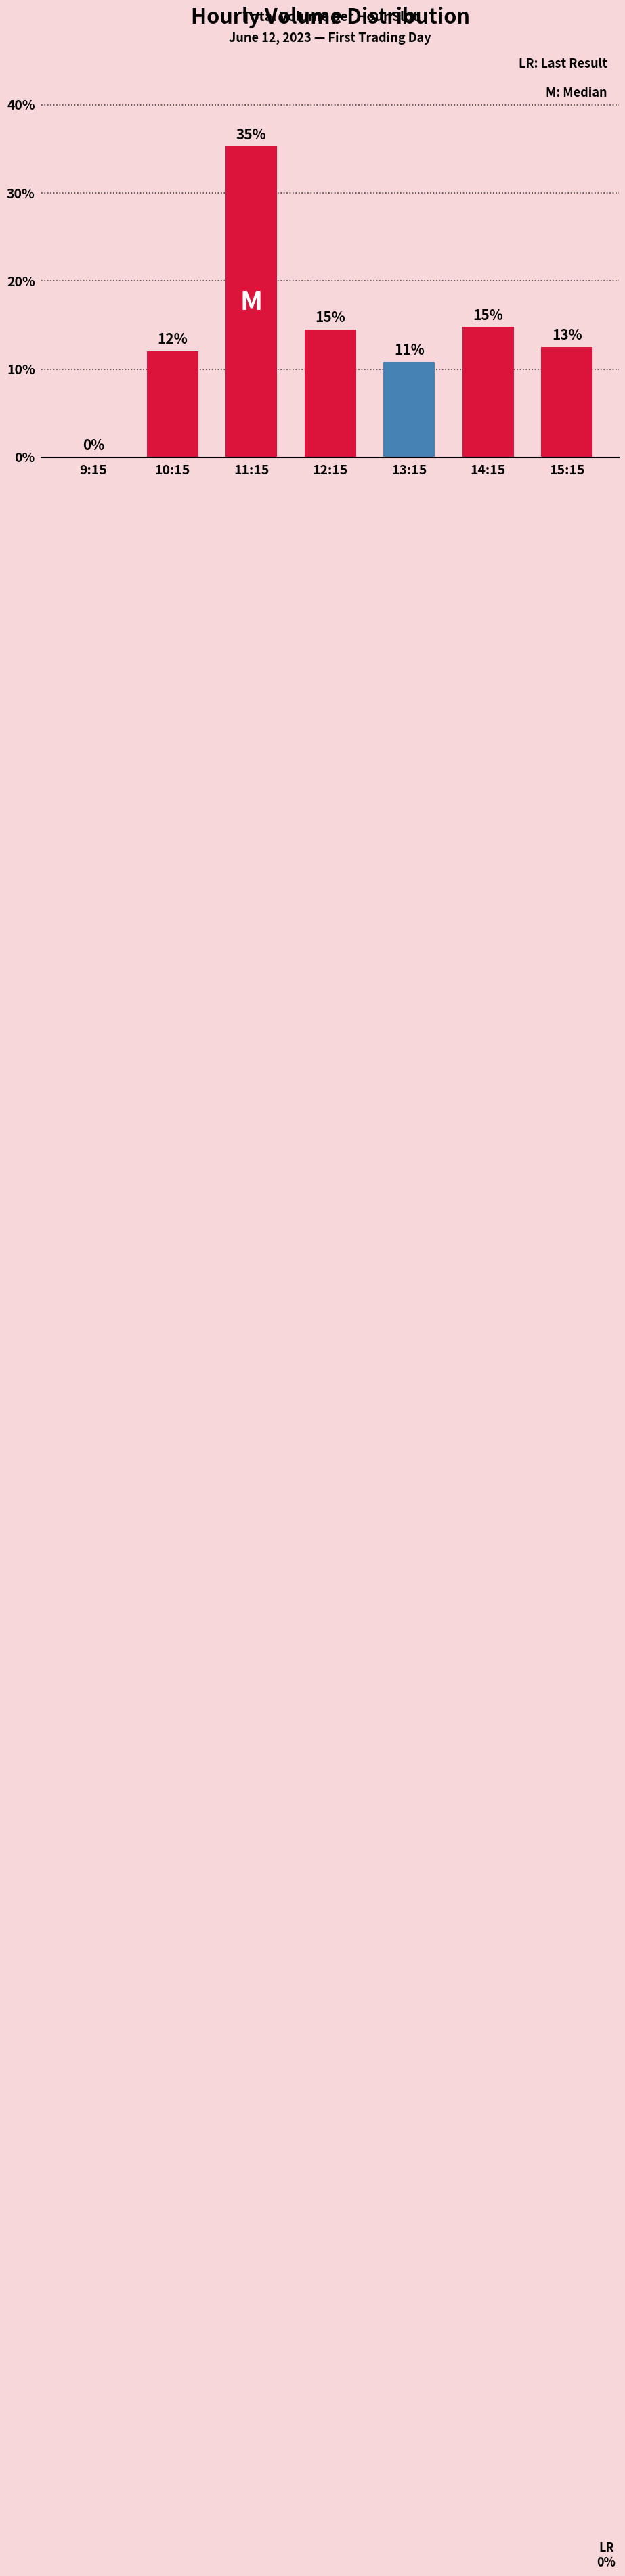

How many values are below 12?

2